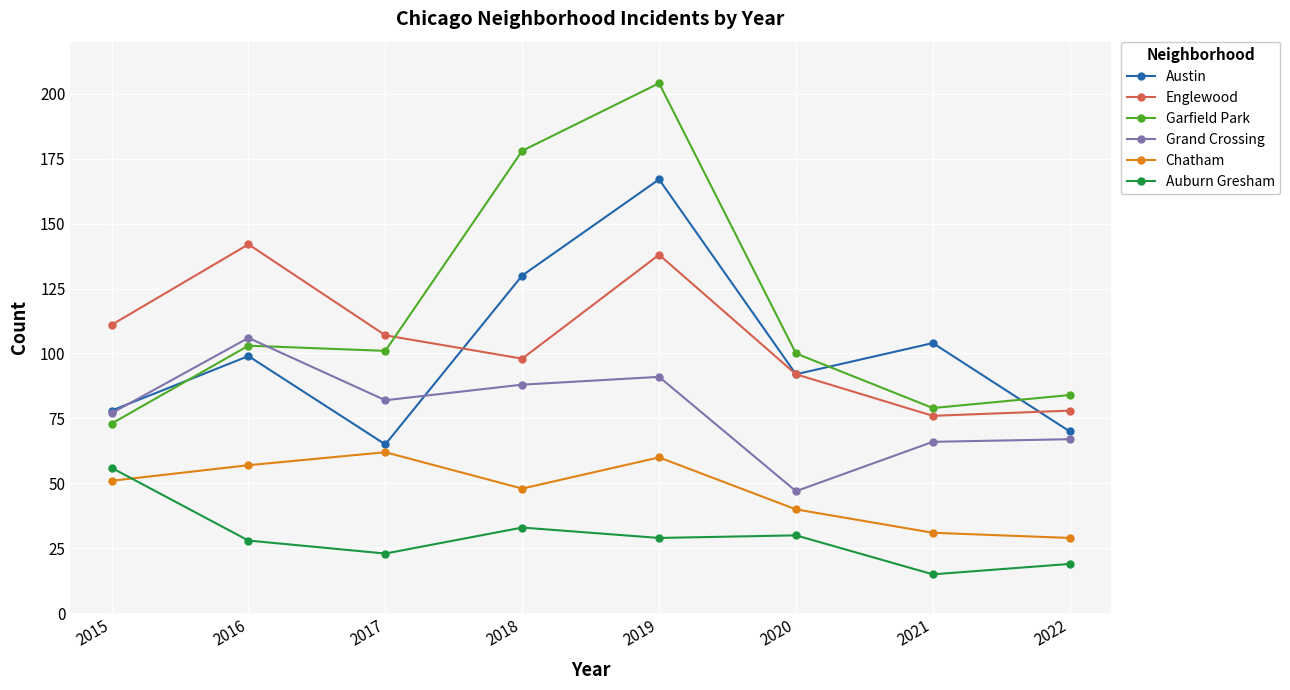

How many data points in Chatham are less than 51?

4